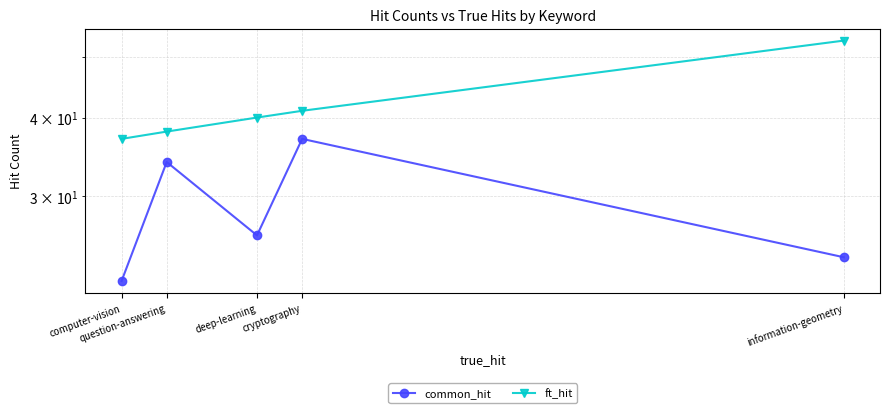

At which category does the chart reach its peak across all series?

information-geometry